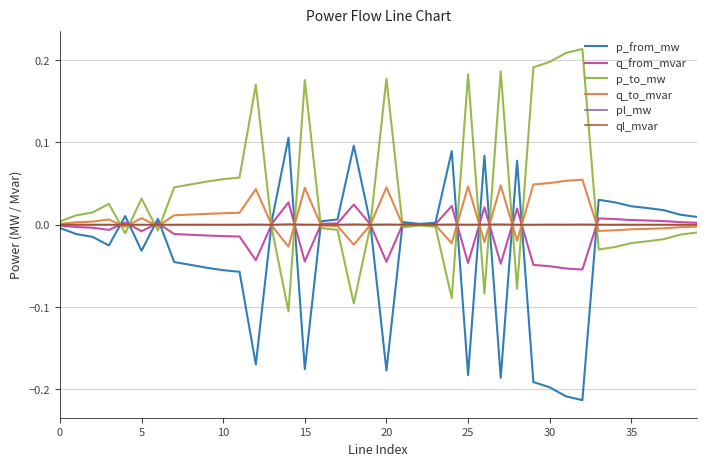

Which series has the largest total across all categories?

p_to_mw